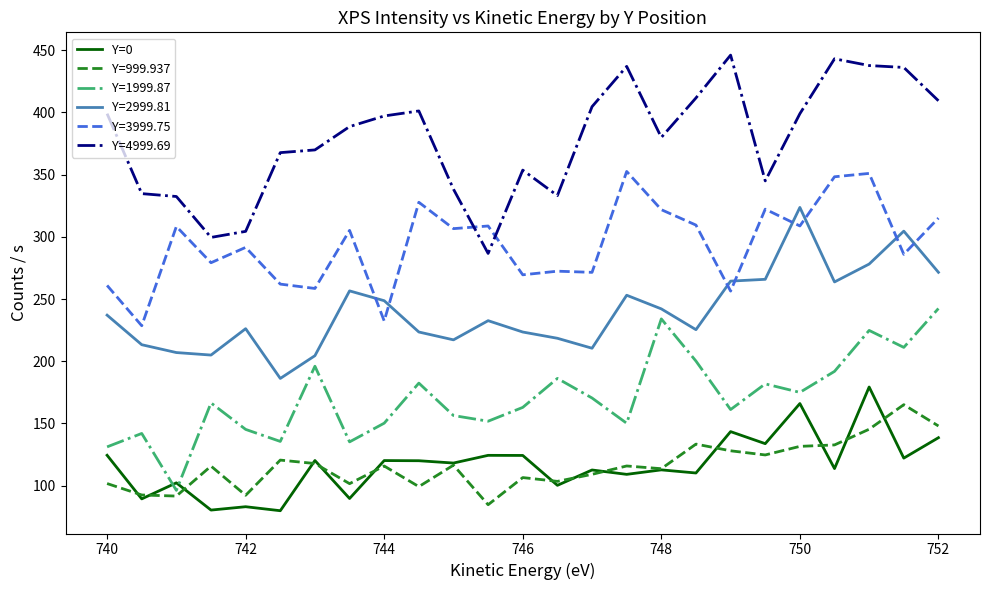

What is the minimum value shown in the chart?

79.9